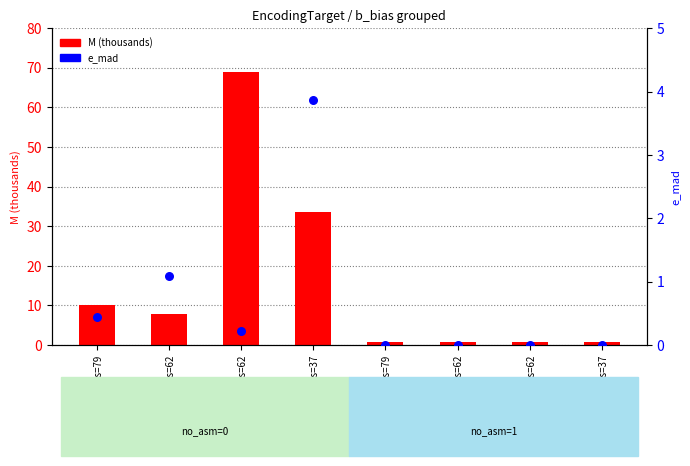

At how many categories does at least one series exceed 3?

4